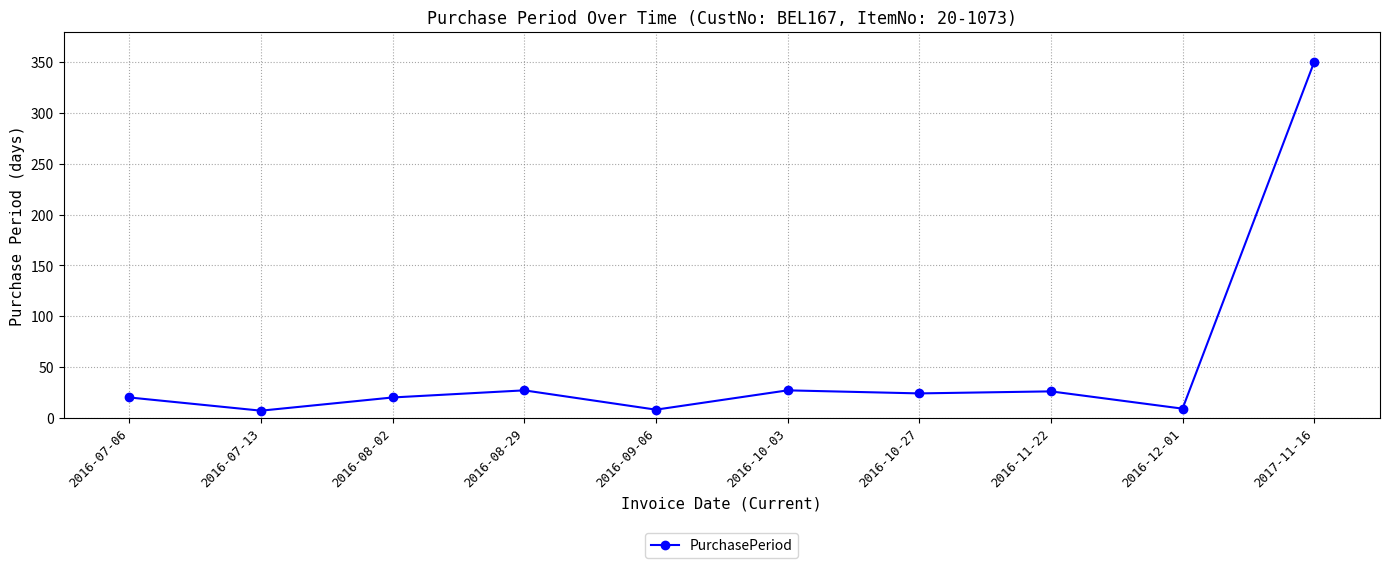

The value at 2016-11-22 is 26. True or false?

True